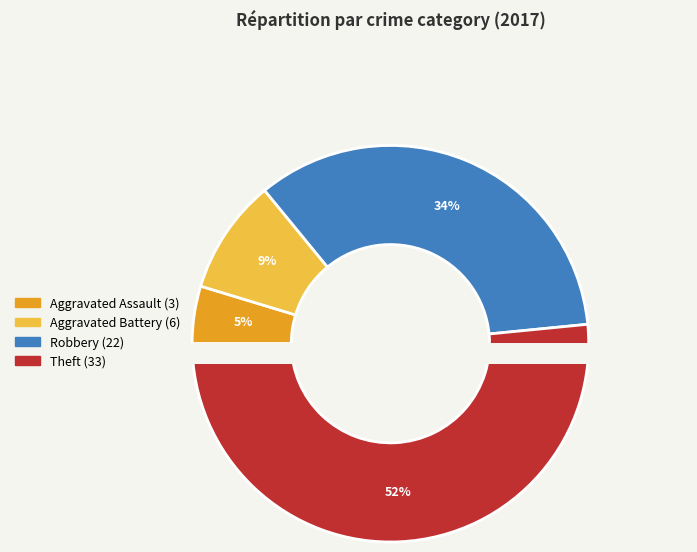

What is the smallest slice in the pie chart?

Aggravated Assault